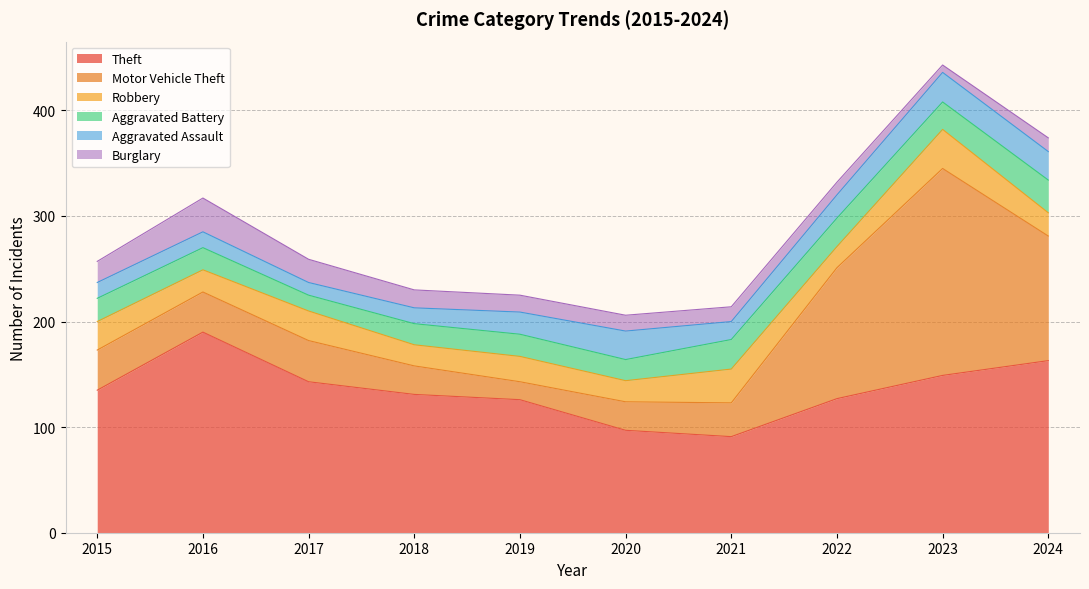

What is the value of the Burglary point at the 5th from the left?

16